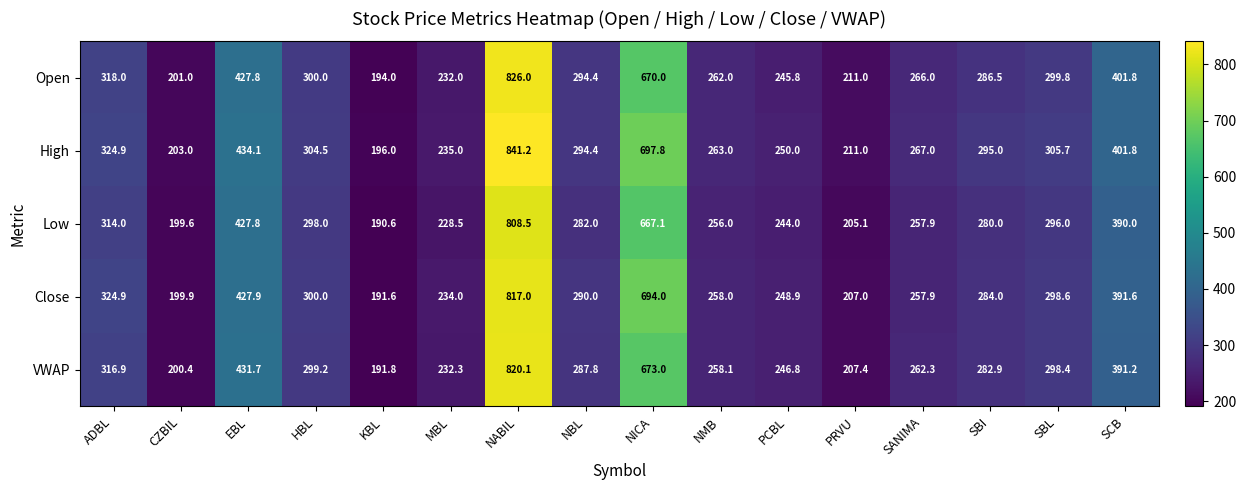

What is the difference between the second highest and minimum values in the High series?

501.8